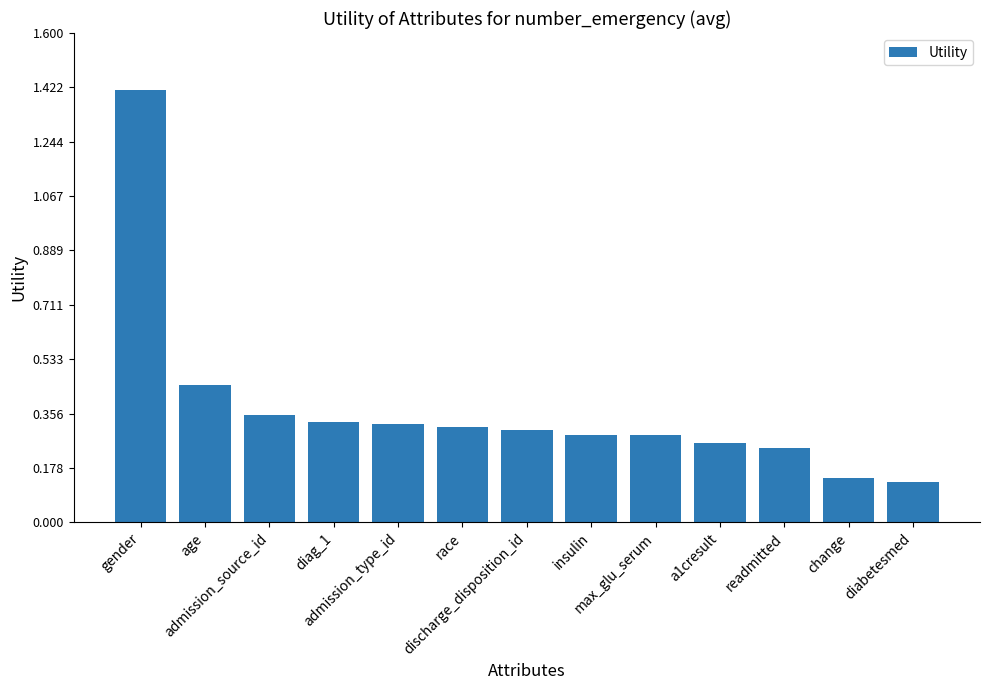

What is the sum of all values?

4.8